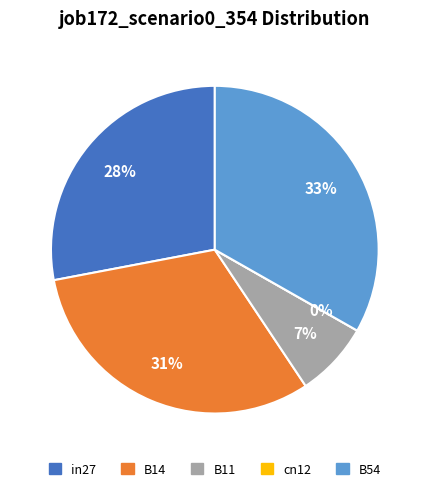

What percentage do B54 and cn12 together represent?

33.2%